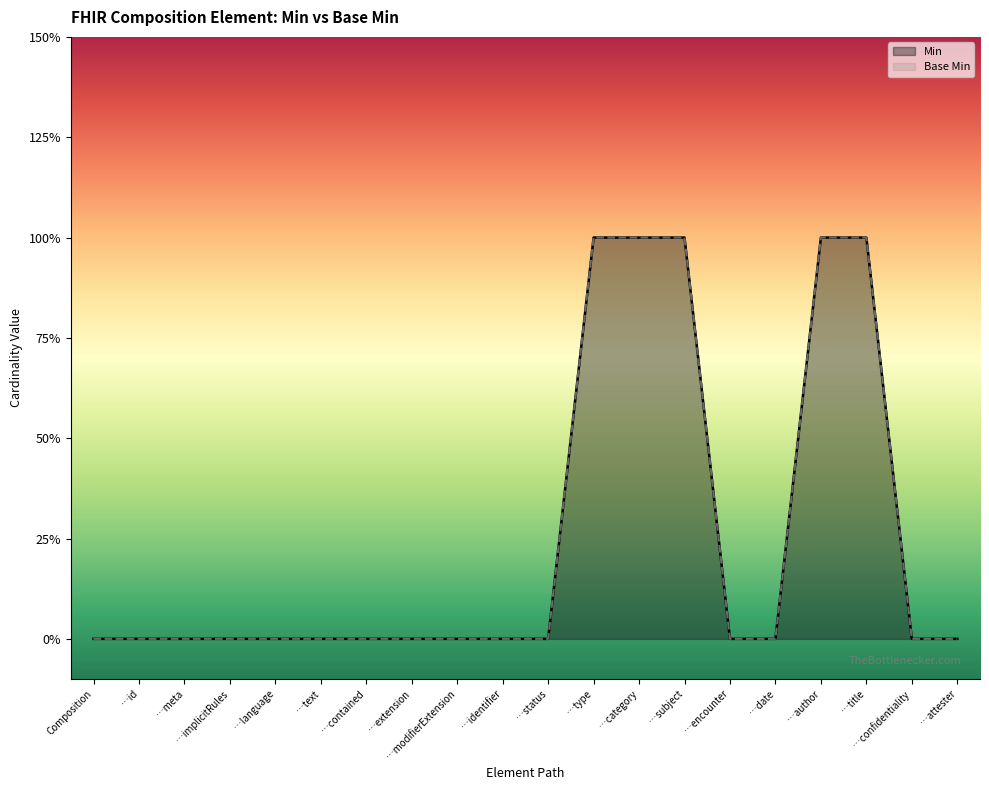

Reading left to right, what are all the values shown in this chart?

Min: 0	0	0	0	0	0	0	0	0	0	0	1	1	1	0	0	1	1	0	0
Base Min: 0	0	0	0	0	0	0	0	0	0	0	1	1	1	0	0	1	1	0	0